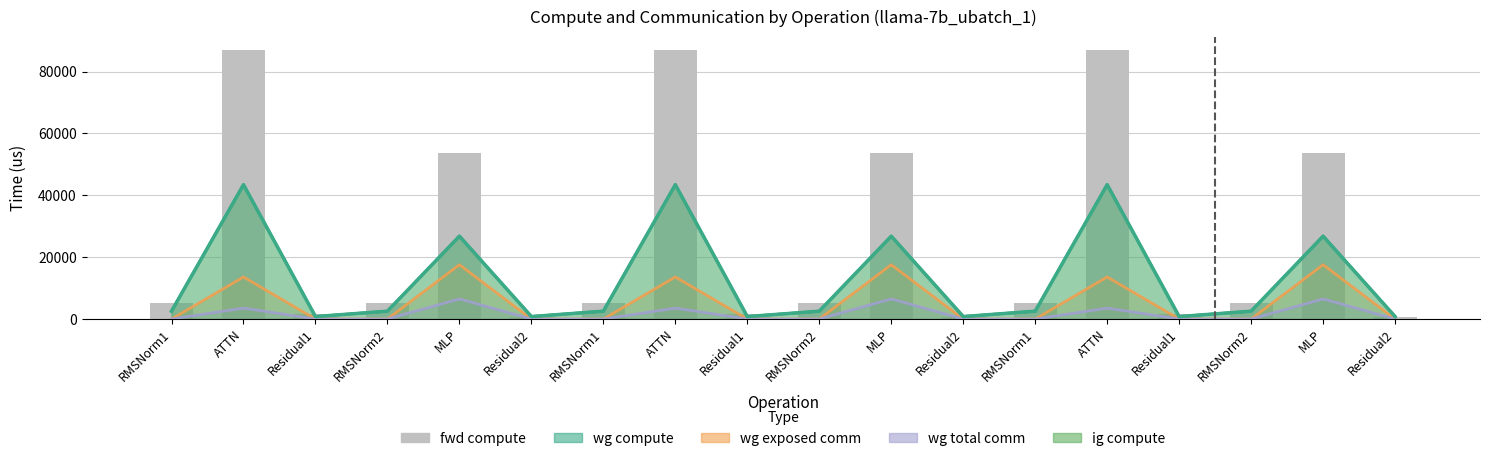

Rank the categories by value from highest to lowest.

ATTN, ATTN, ATTN, MLP, MLP, MLP, RMSNorm1, RMSNorm2, RMSNorm1, RMSNorm2, RMSNorm1, RMSNorm2, Residual1, Residual1, Residual1, Residual2, Residual2, Residual2